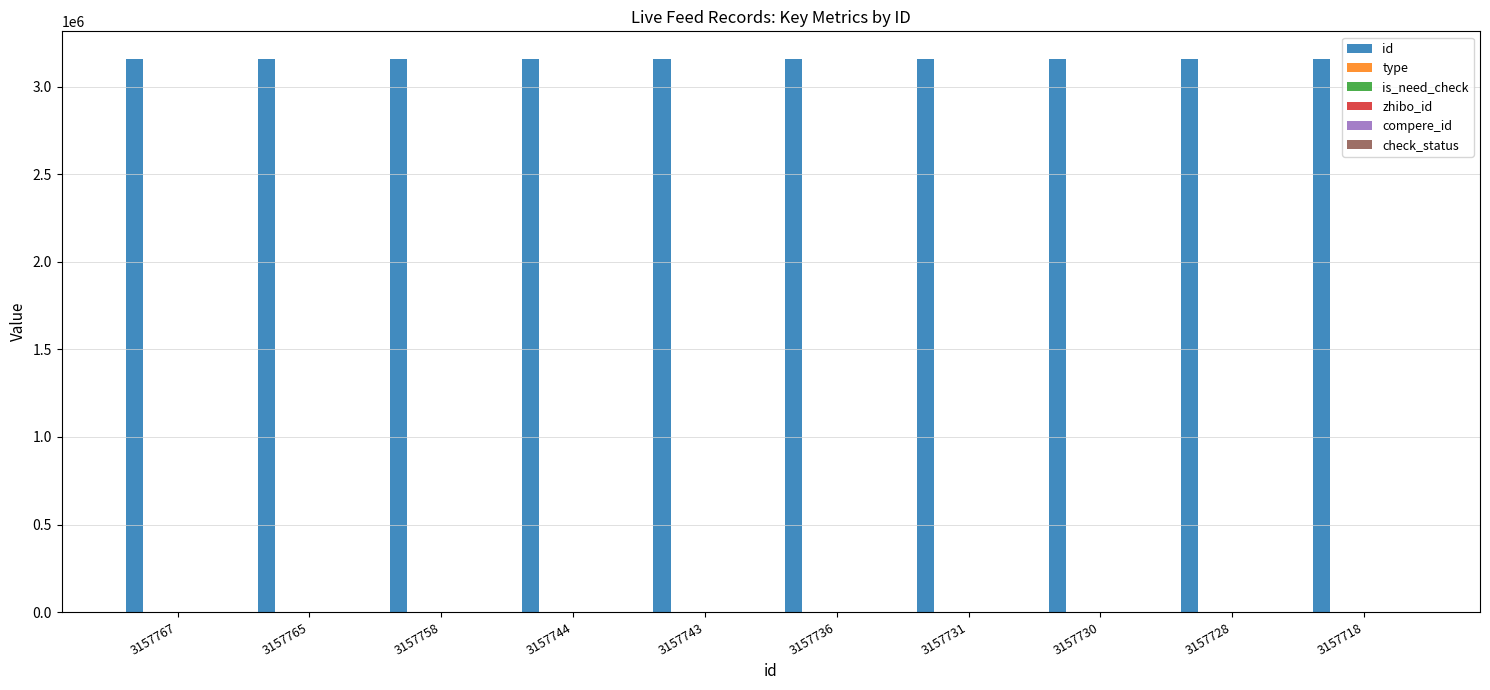

The id series shows 4226685 at 3157765. True or false?

False